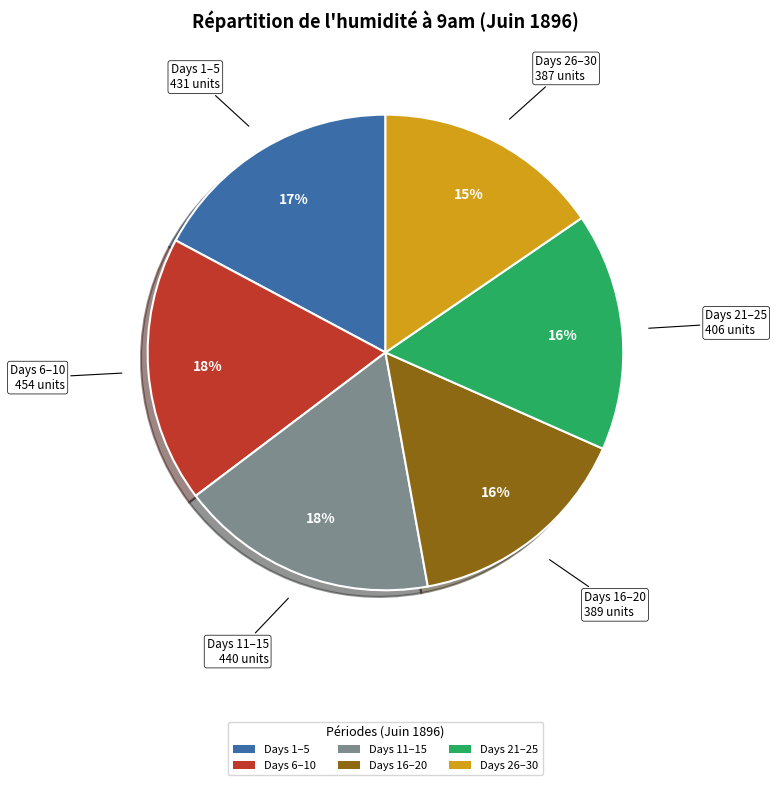

Which has a higher value, Days 11–15 or Days 21–25?

Days 11–15